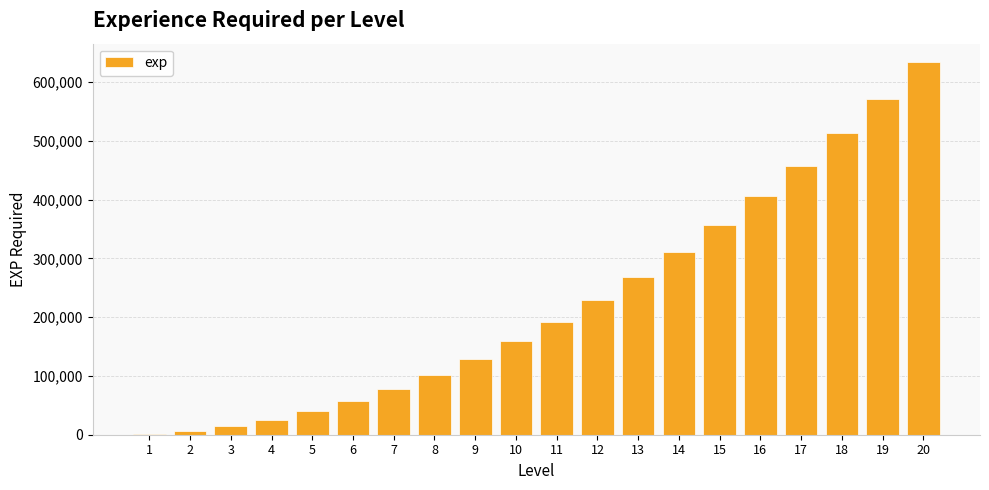

The value at 20 is 332976. True or false?

False